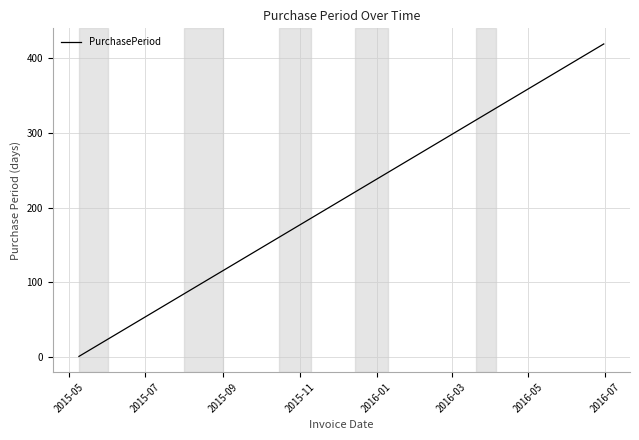

What is the greatest value displayed?

419